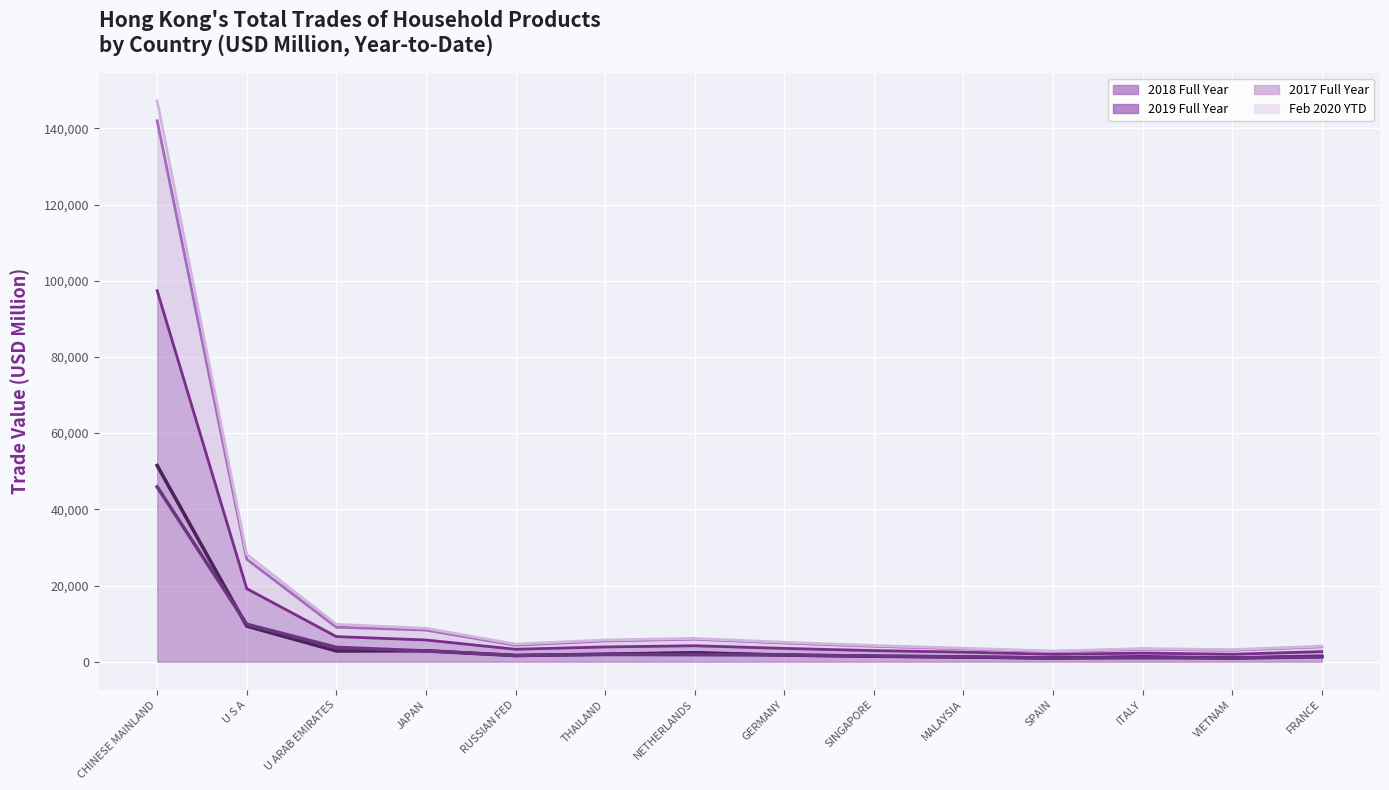

Where does the 202002 series first go above 3498?

CHINESE MAINLAND